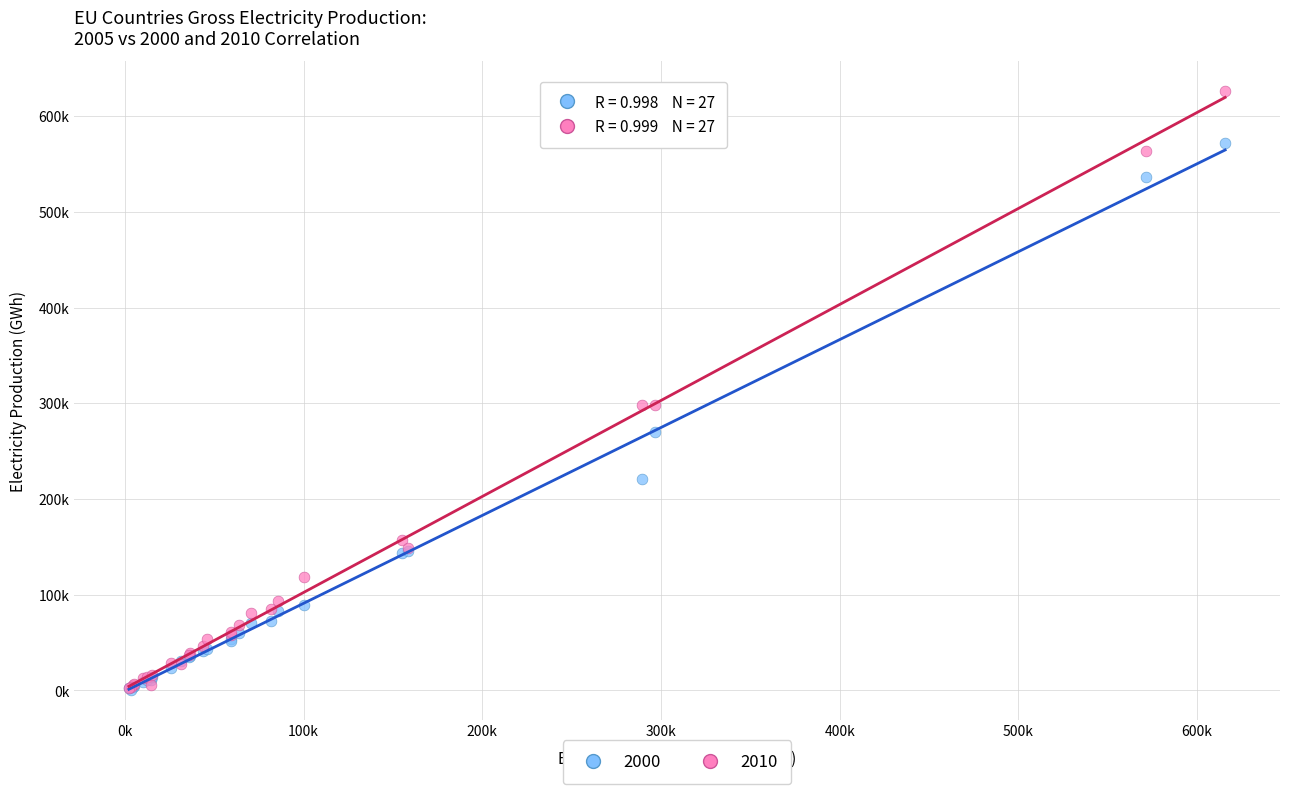

What are all the series names shown in the legend?

2000, 2010